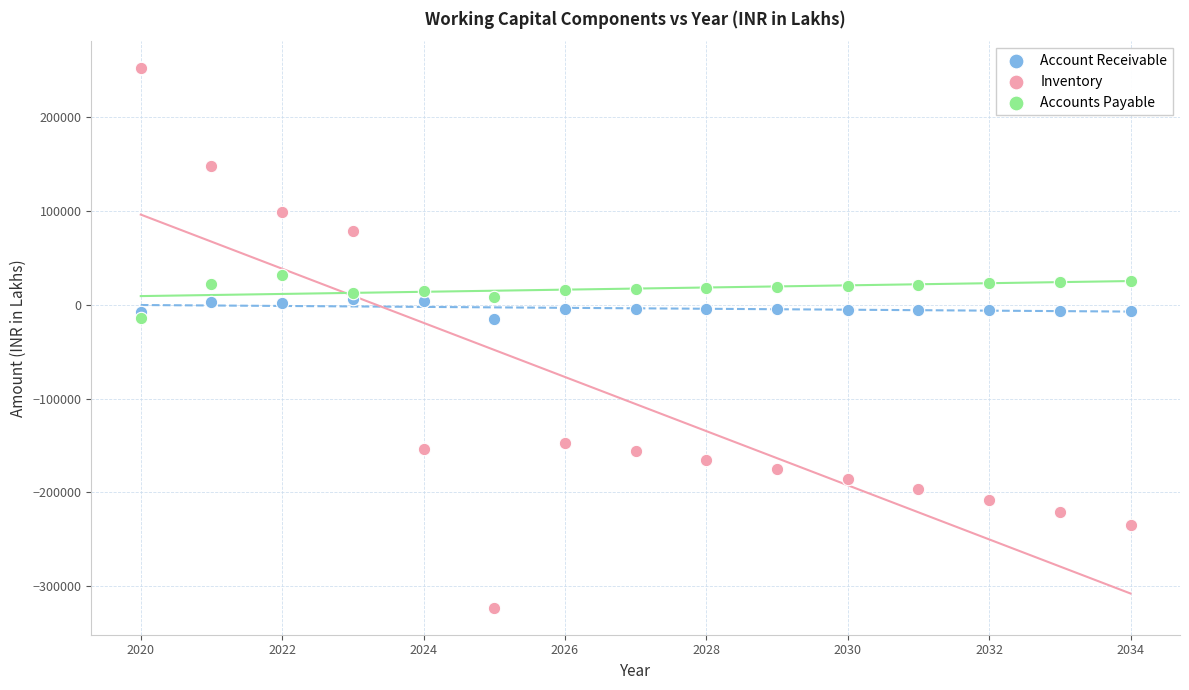

Which series has the largest Y range (max minus min)?

Inventory